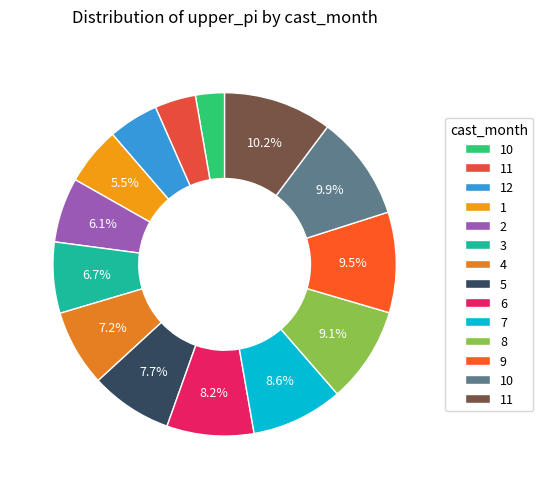

How many slices are in this pie chart?

14